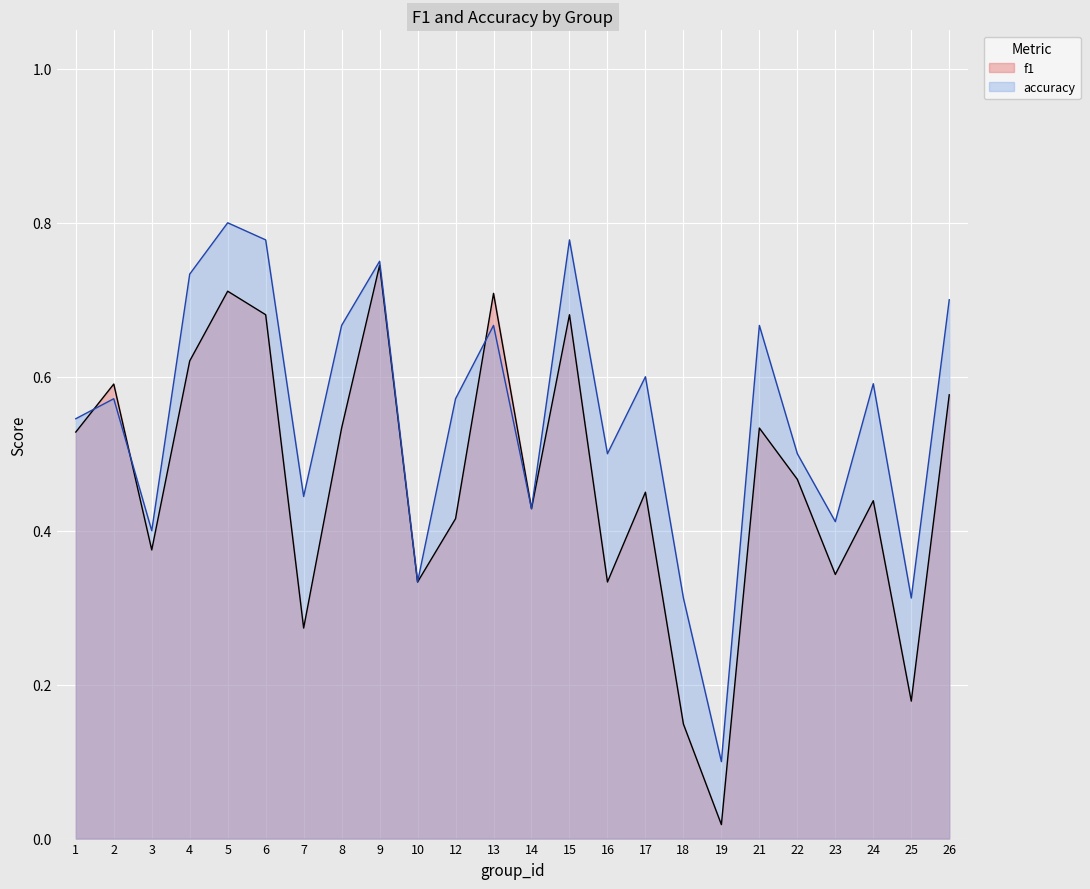

At which category does f1 reach its first local peak?

2